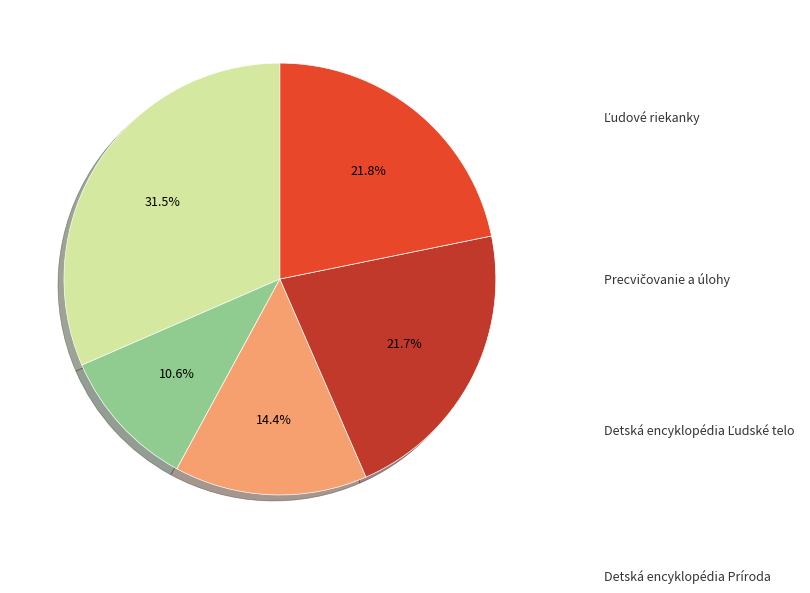

What is the ratio of the value at Nejkrásnější česká říkadla to the value at Detská encyklopédia Príroda?

1.4